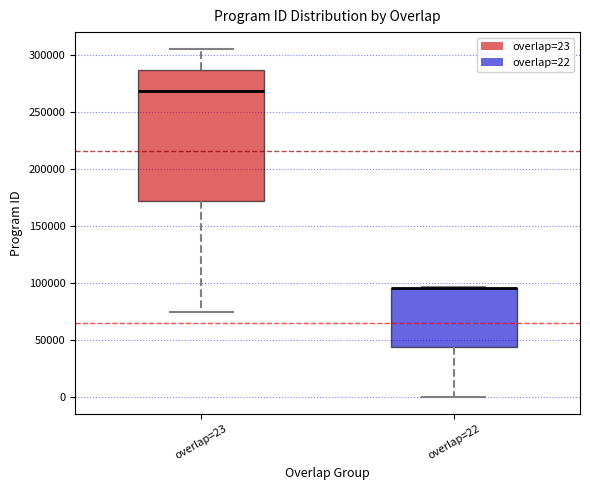

Comparing the boxes themselves (not the whiskers), which one is the tallest?

overlap=23